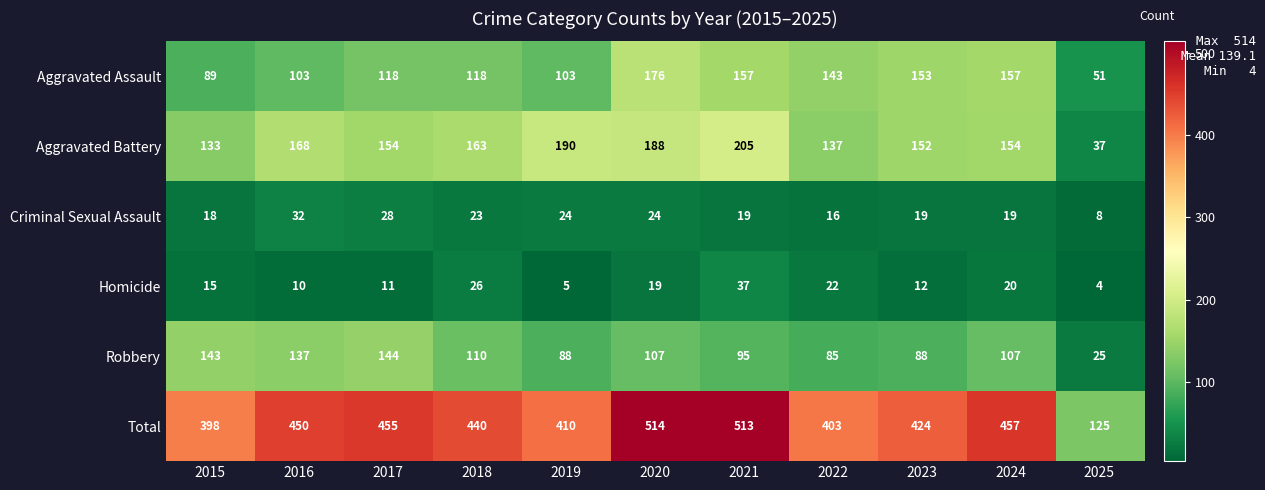

Between 2024 and 2025, which series saw the biggest shift?

Total